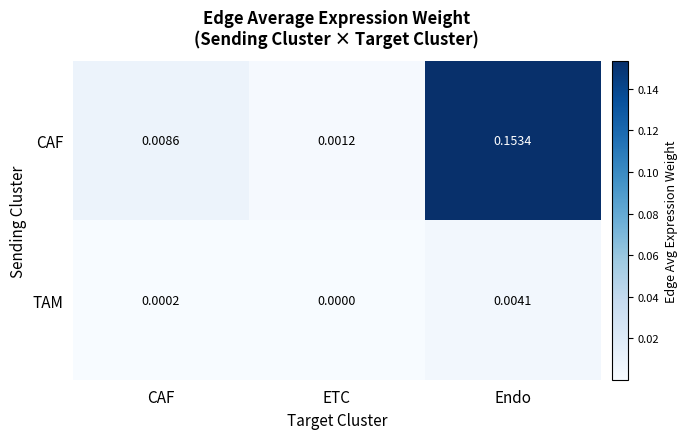

At which category is the sum across all series the highest?

Endo